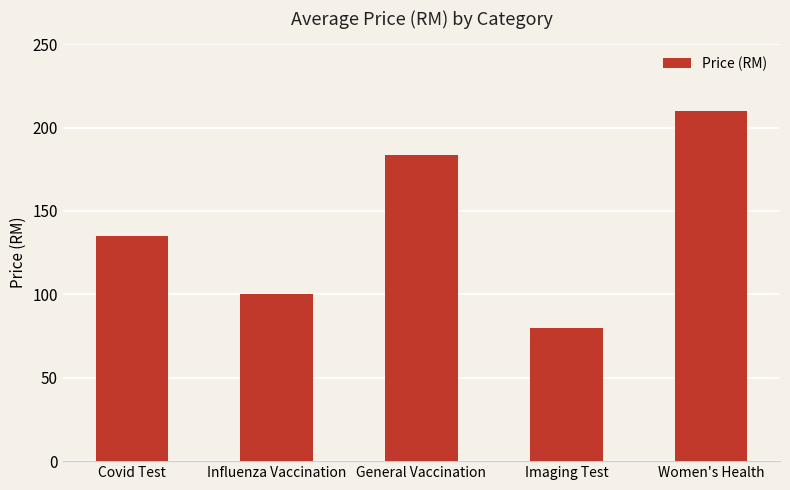

Which label corresponds to the largest value in the chart?

Women's Health